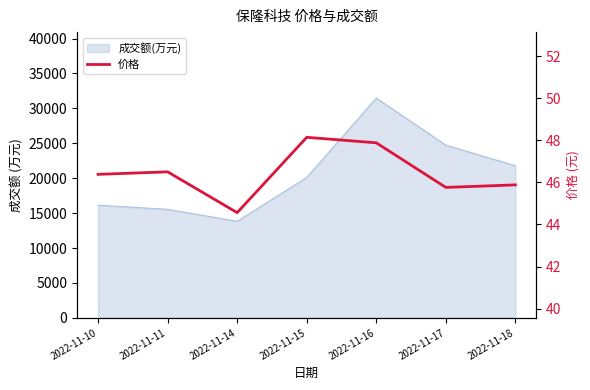

What is the smallest value displayed?

44.6